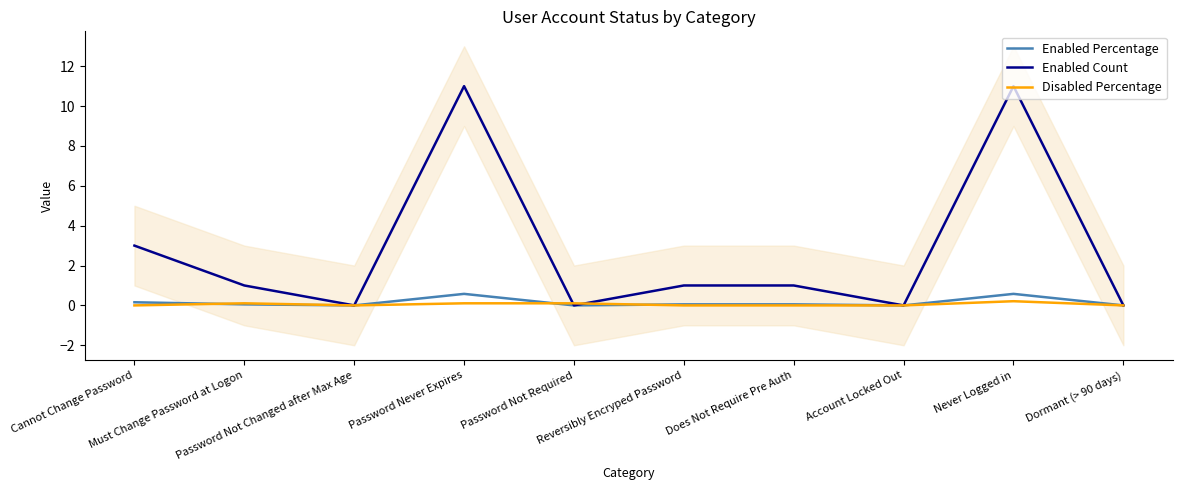

List the labels in order of Enabled Count value, smallest first.

Password Not Changed after Max Age, Password Not Required, Account Locked Out, Dormant (> 90 days), Must Change Password at Logon, Reversibly Encryped Password, Does Not Require Pre Auth, Cannot Change Password, Password Never Expires, Never Logged in